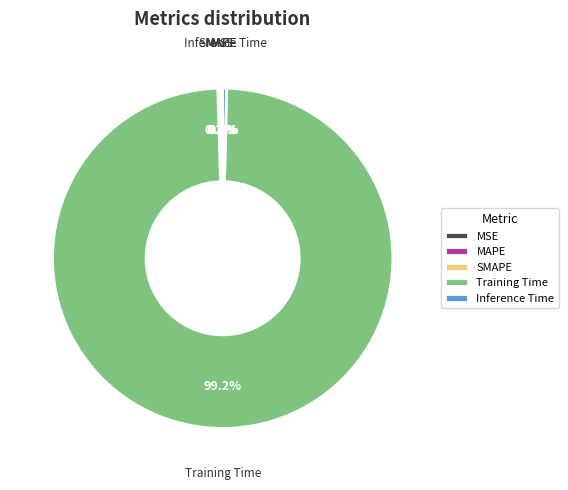

Does Training Time represent more than half of the total?

Yes